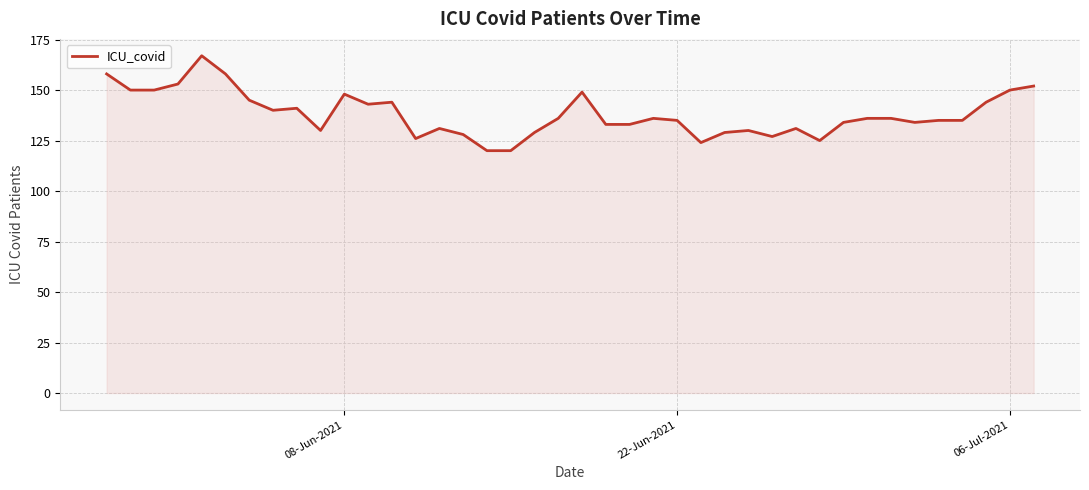

What is the smallest value displayed?

120